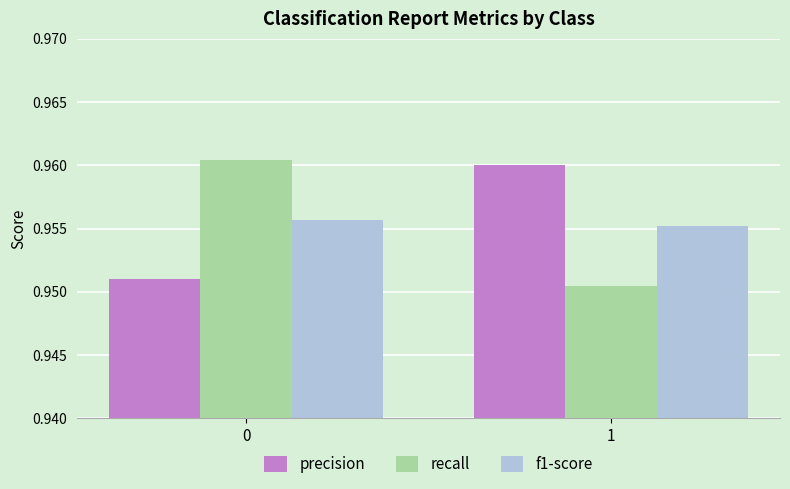

Rank the series at 0 from highest to lowest value.

recall, f1-score, precision